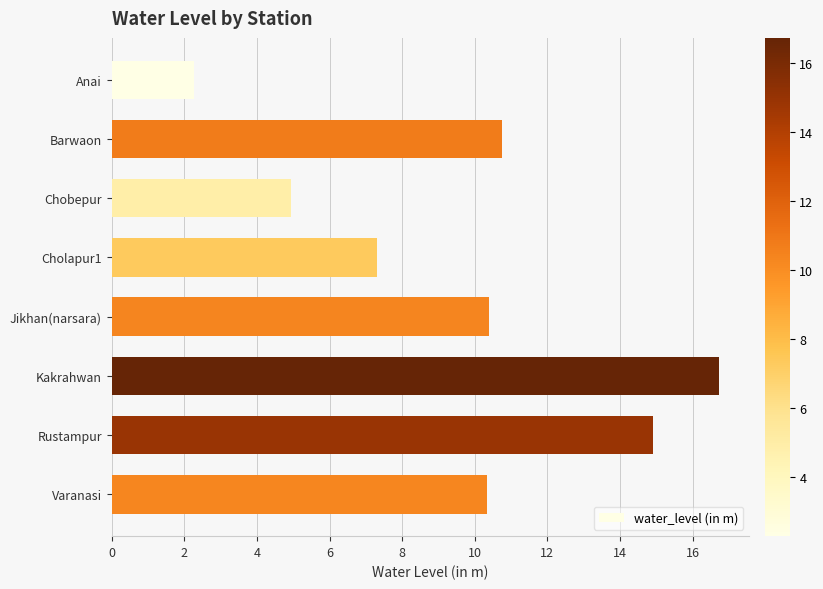

What is the average value?

9.7